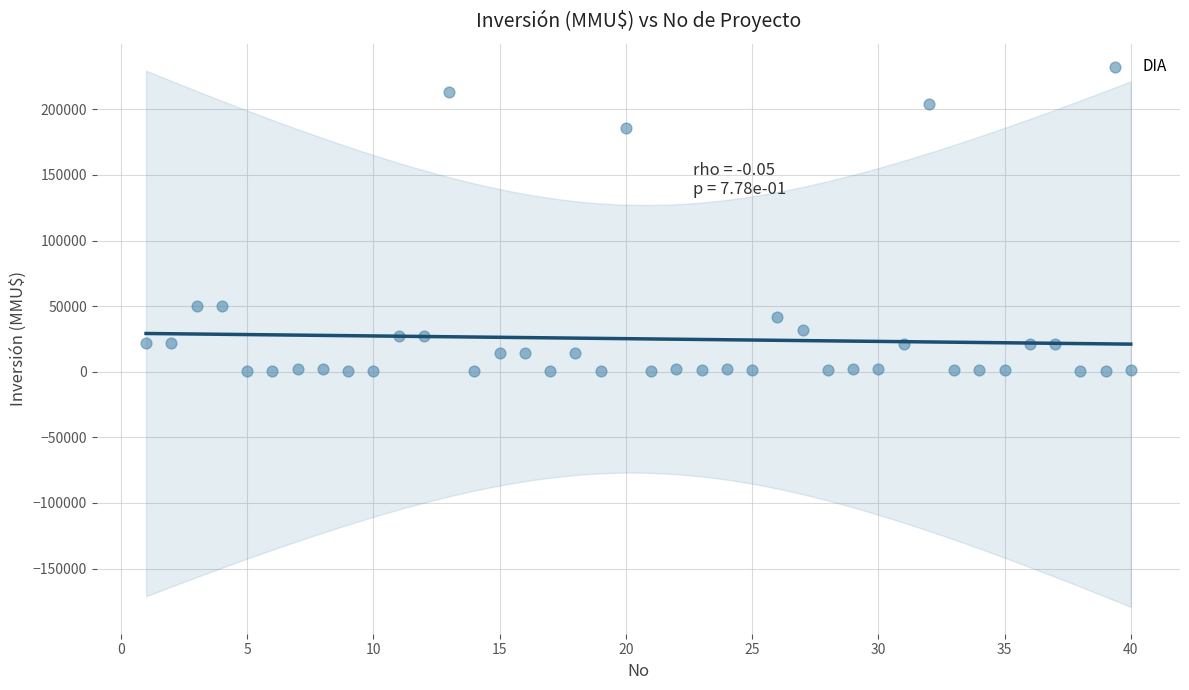

What is the range of X values (max minus min)?

39